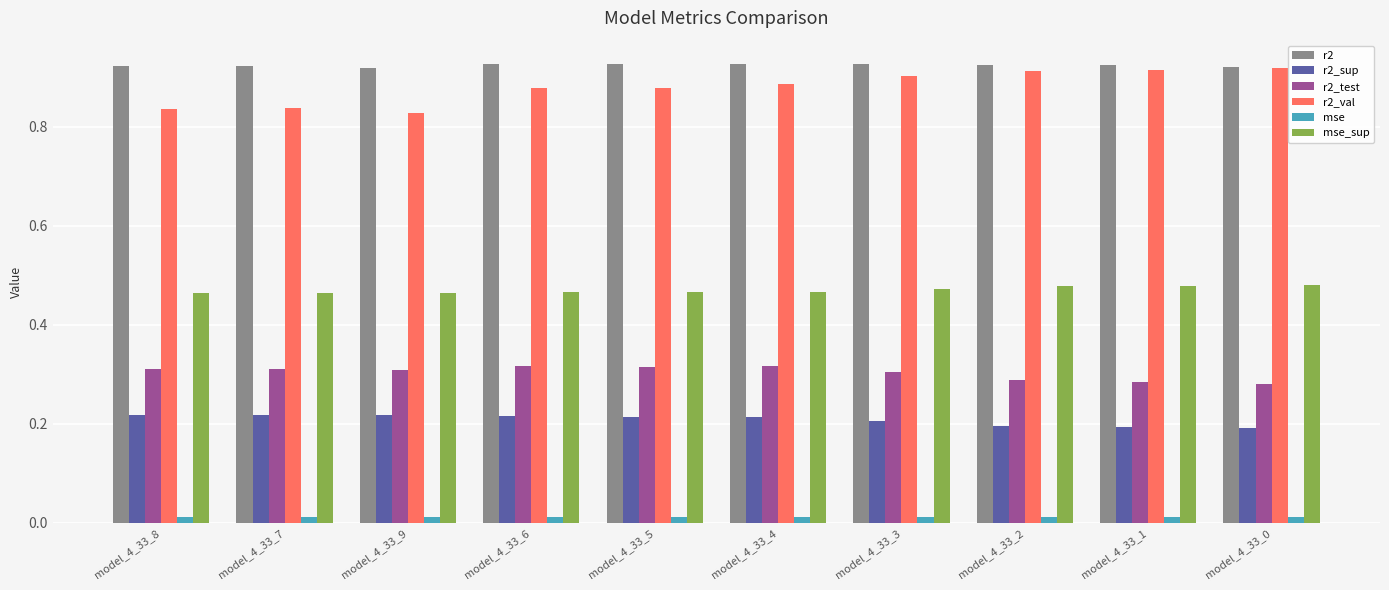

Is the value of mse at model_4_33_5 greater than the value of r2 at model_4_33_2?

No